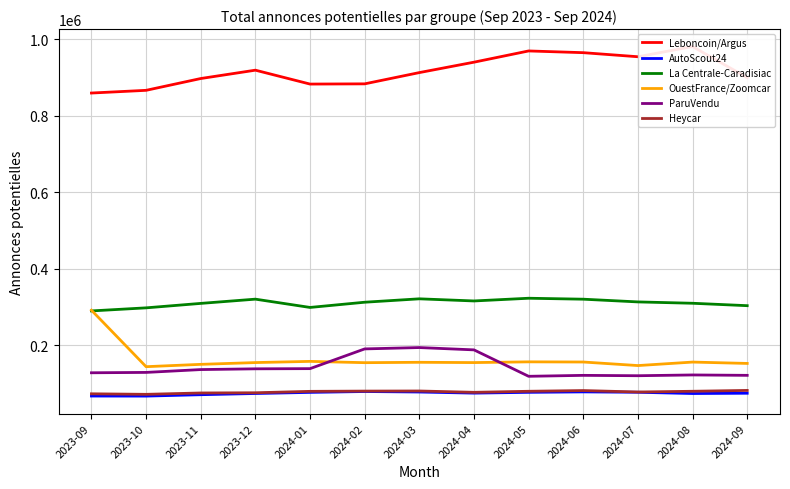

What is the difference between the maximum and minimum values in the La Centrale-Caradisiac series?

33137